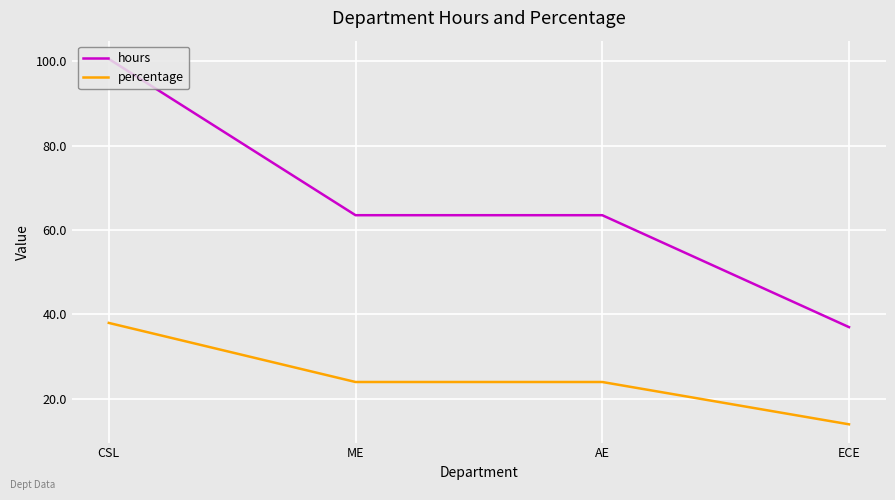

Reading left to right, list all the values displayed in this chart.

hours: CSL=100.5	ME=63.5	AE=63.5	ECE=37.0
percentage: CSL=38.0	ME=24.0	AE=24.0	ECE=14.0